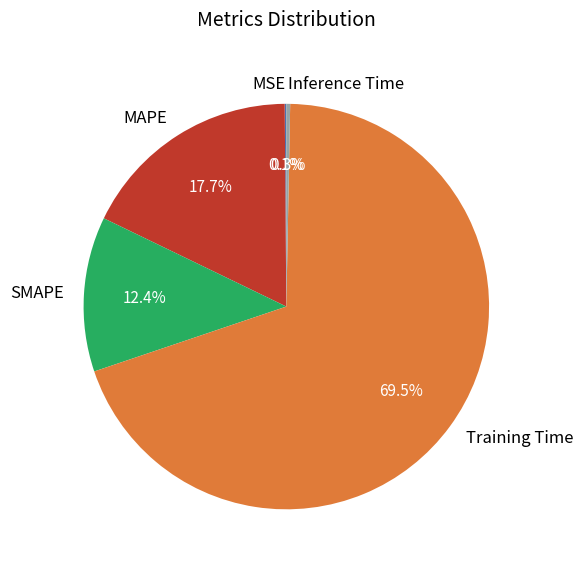

Is the sum of Training Time and Inference Time greater than half?

Yes